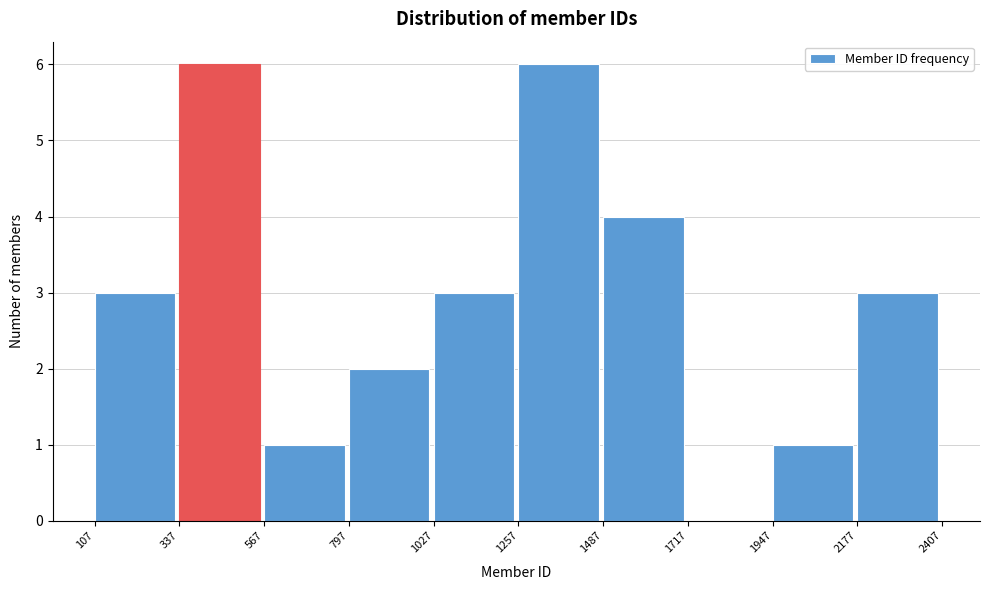

Reading left to right, list every bar in this chart as the range it spans on the x-axis followed by its height. The values are not printed on the chart, so give them approximately, as read against the axis.

107 to 337: 3
337 to 567: 6
567 to 797: 1
797 to 1027: 2
1027 to 1257: 3
1257 to 1487: 6
1487 to 1717: 4
1717 to 1947: 0
1947 to 2177: 1
2177 to 2407: 3